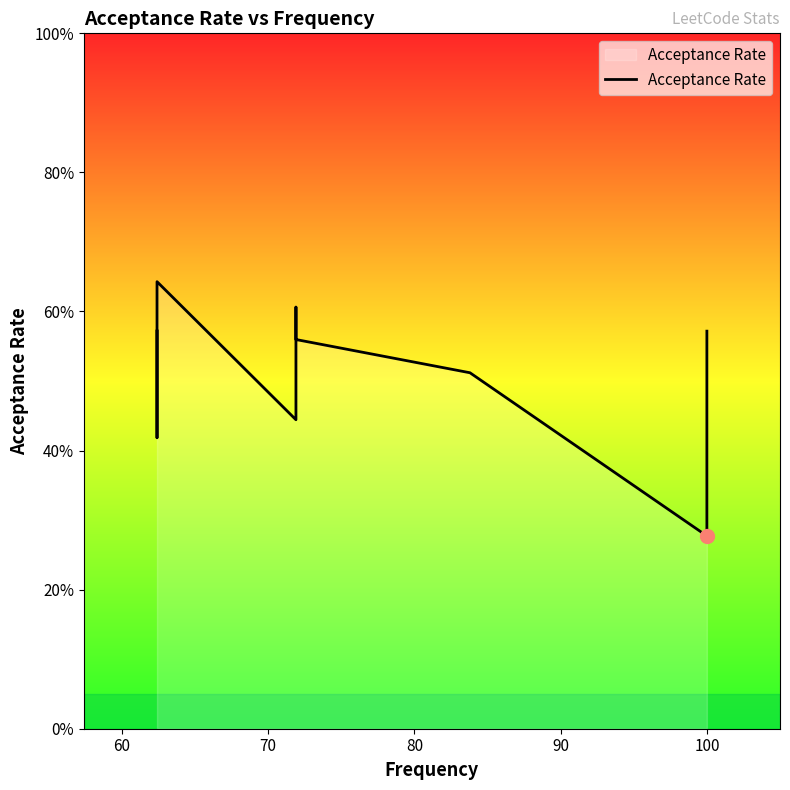

The value at 60 is 0.6. True or false?

False